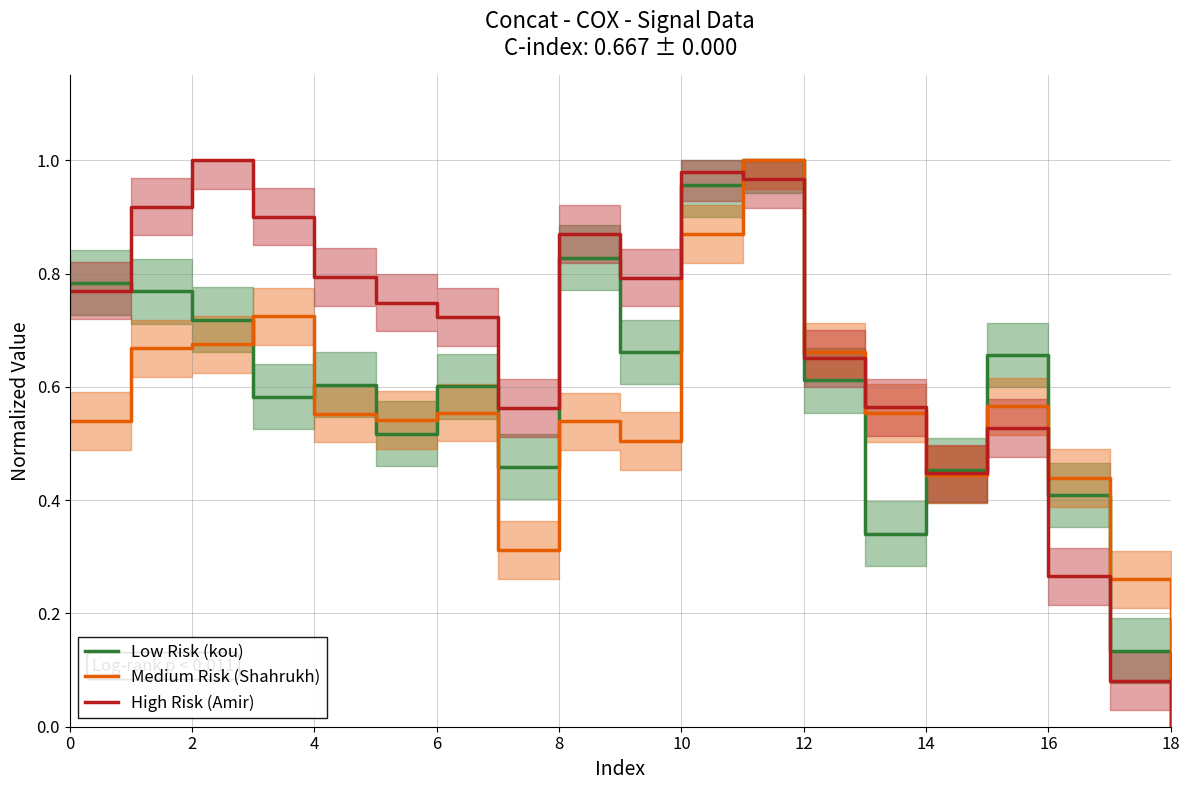

The value of Medium Risk (Shahrukh) at 12 is 1.0. True or false?

False